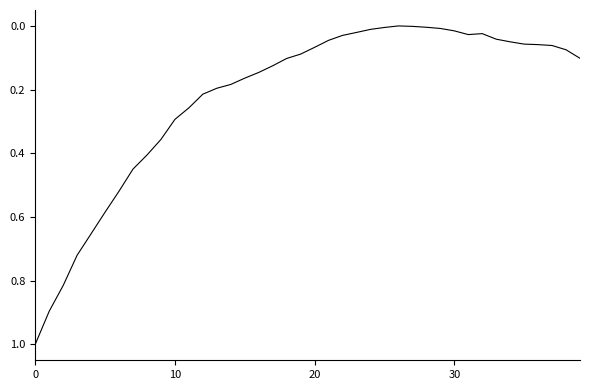

What is the difference between the maximum and minimum values?

1.0